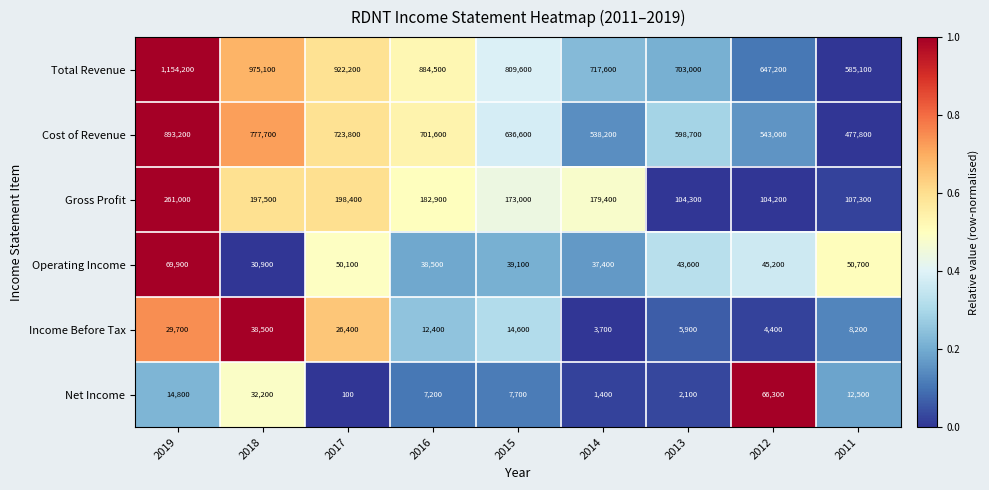

What is the difference between the highest and lowest values at 2018?

944200